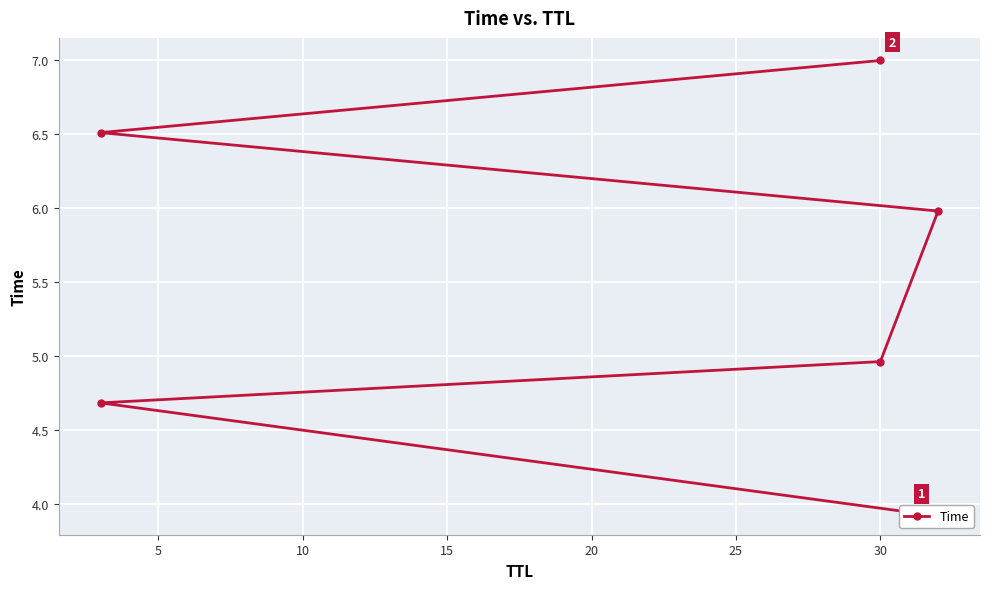

How many series are shown in this chart?

1